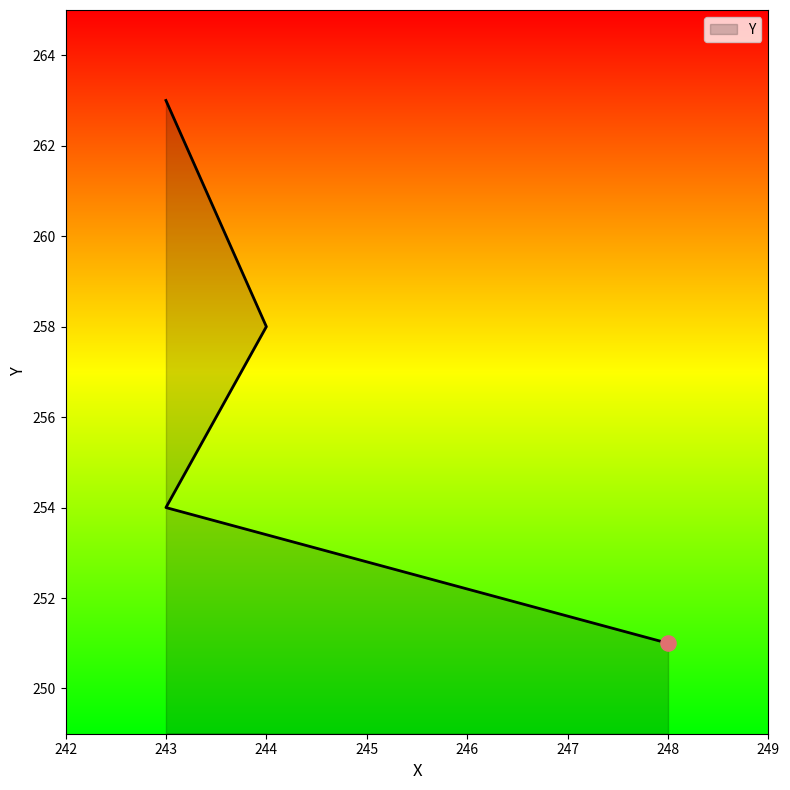

What is the ratio of the value at 243 to the value at 248?

1.0